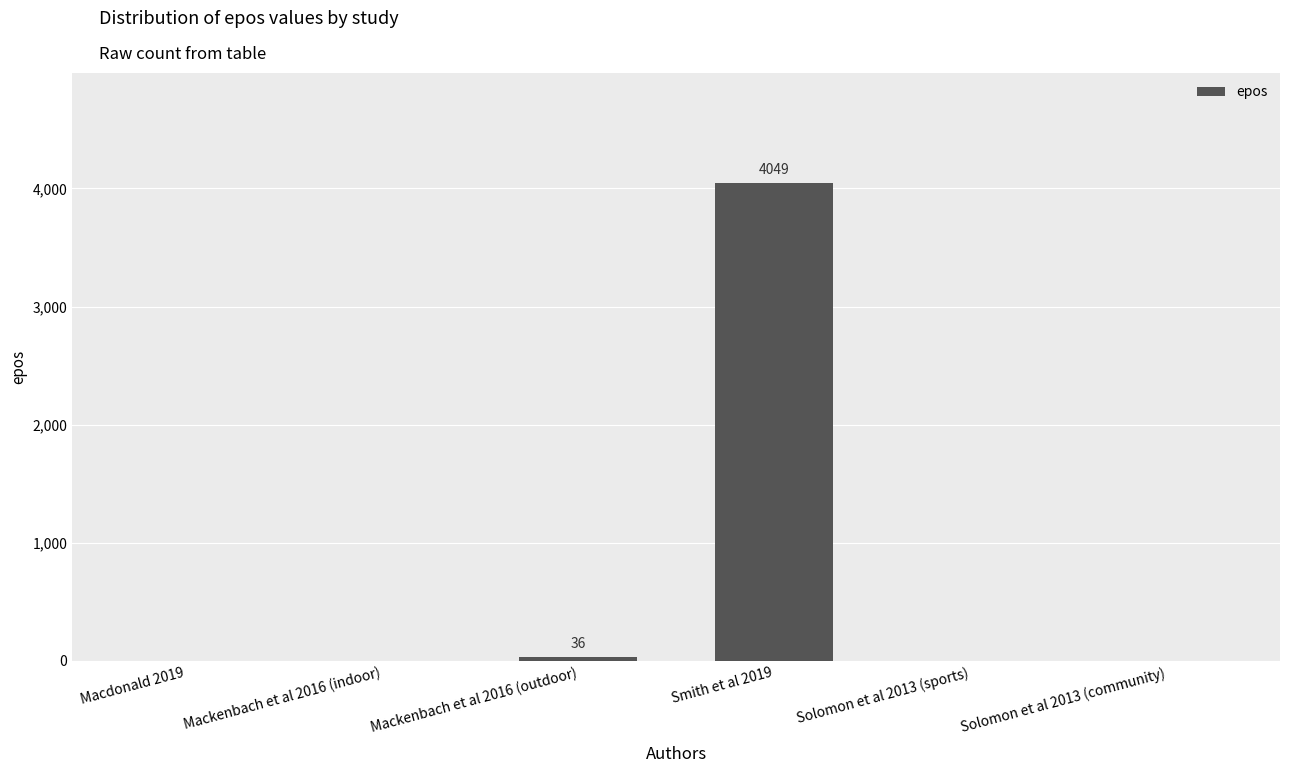

The value at Solomon et al 2013 (sports) is 0. True or false?

True